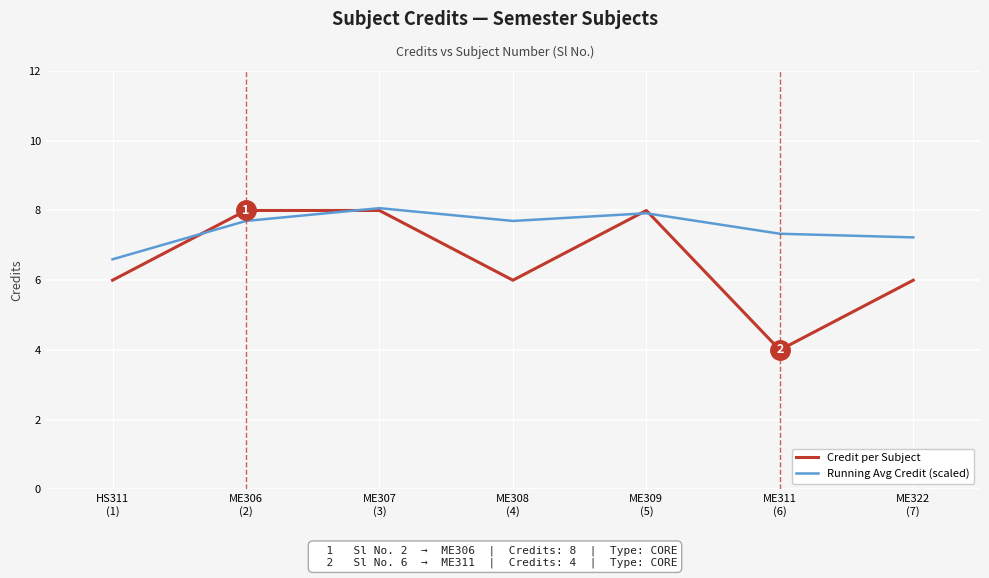

What is the difference between the highest and lowest values at ME308
(4)?

1.7